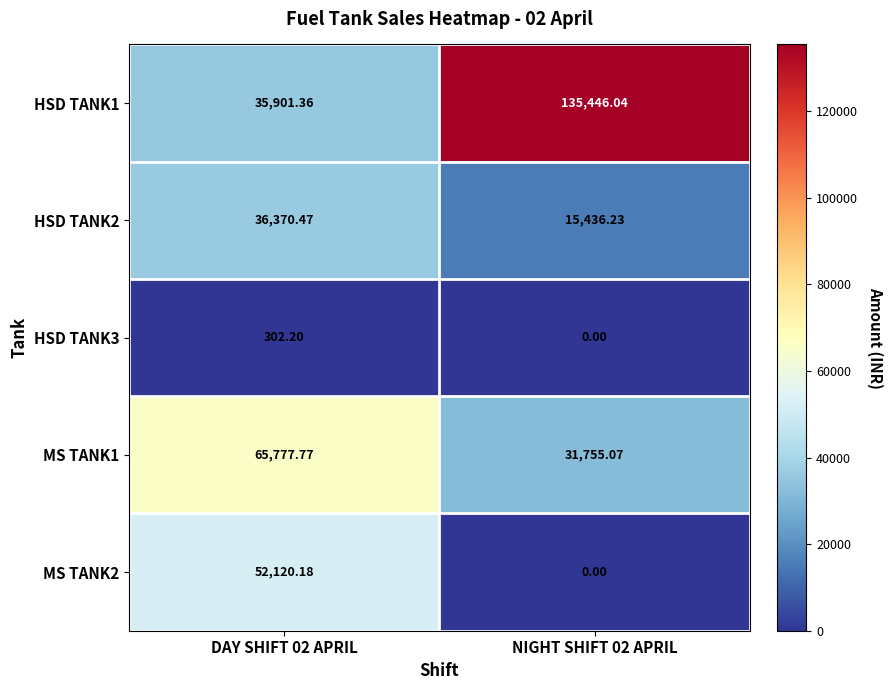

Is the value of HSD TANK2 at NIGHT SHIFT 02 APRIL greater than the value of MS TANK2 at DAY SHIFT 02 APRIL?

No